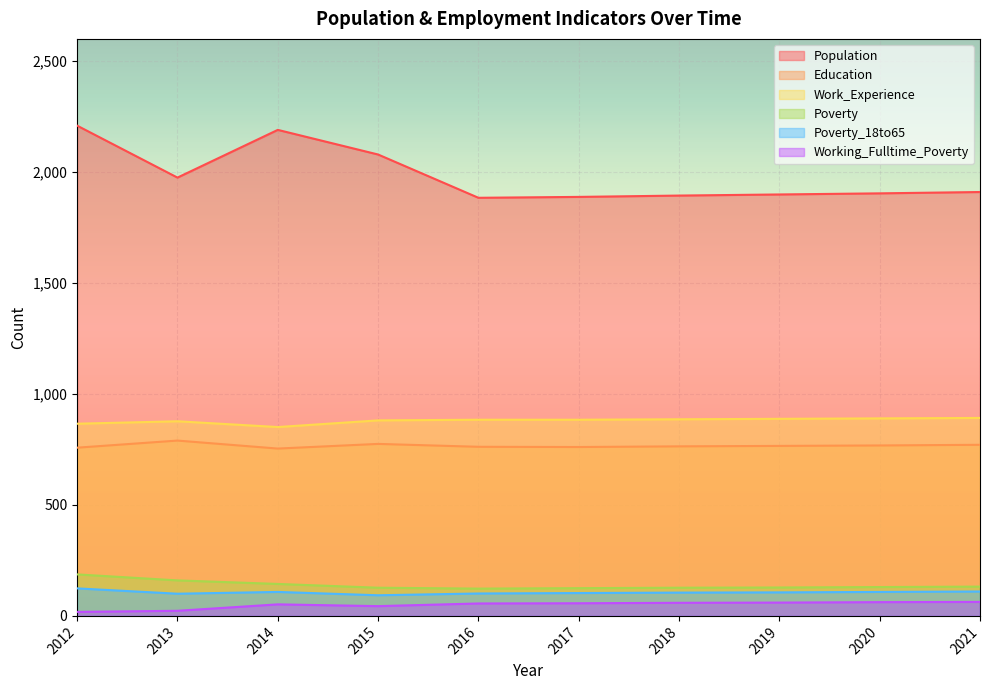

Rank the series at 2018 from lowest to highest value.

Working_Fulltime_Poverty, Poverty_18to65, Poverty, Education, Work_Experience, Population